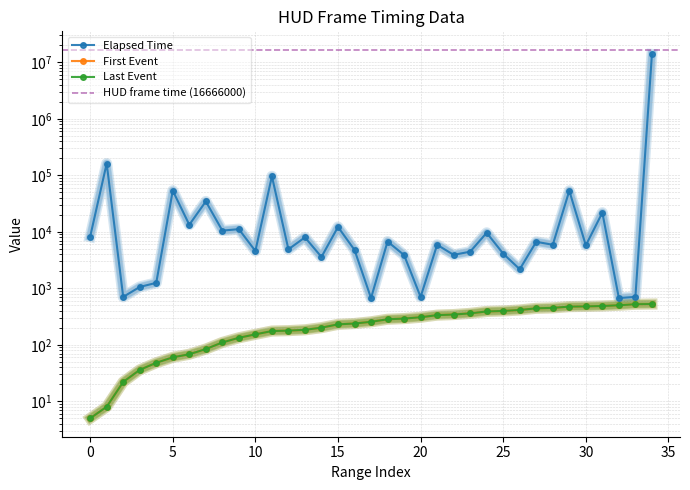

What is the lowest value of the Elapsed Time series?

672